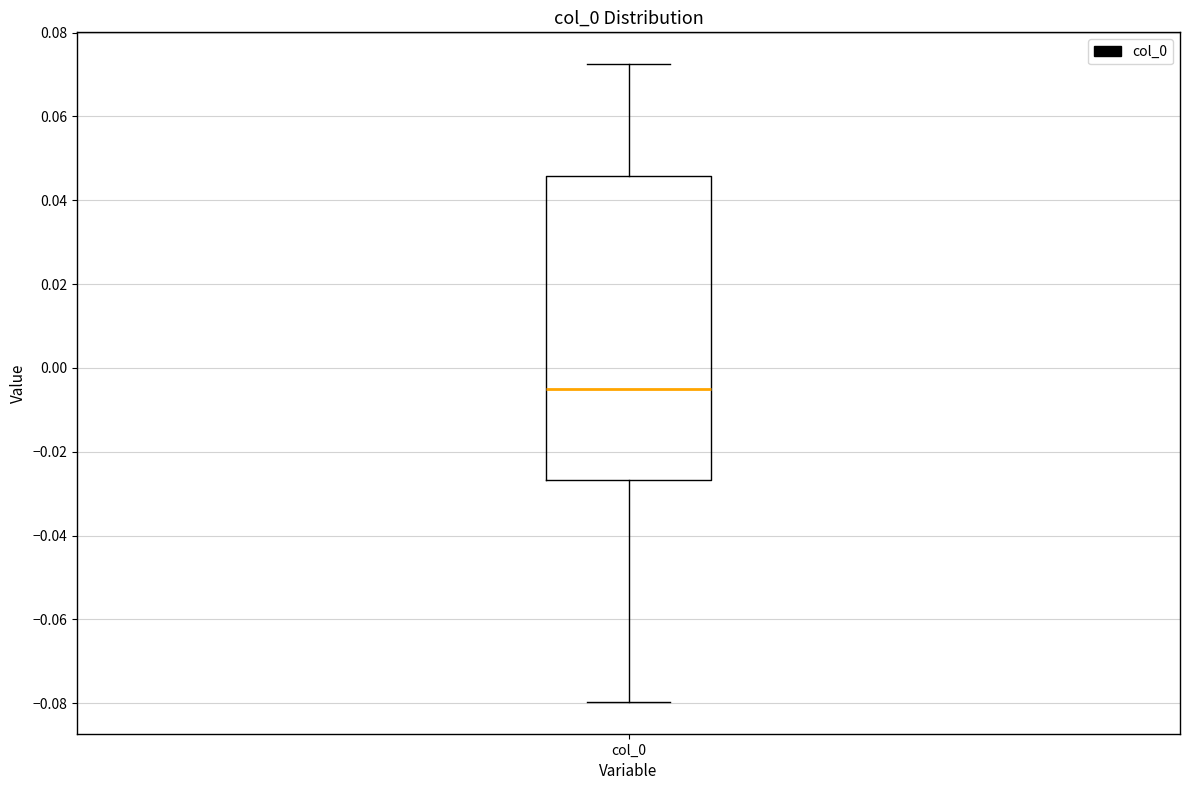

Read this box plot against the y-axis: the position of the median line, the range covered by the box, and the ends of both whiskers. The values are not printed on the chart, so give them approximately, as read against the axis.

median -0.004, box -0.026 to 0.046, whiskers -0.080 to 0.072